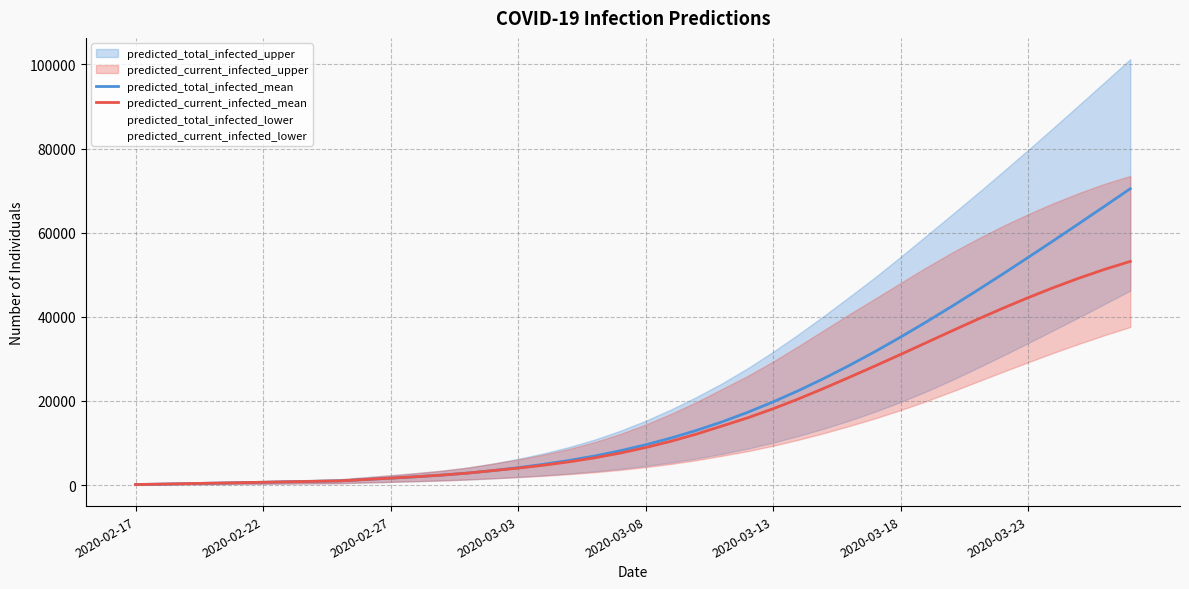

What is the sum of all predicted_current_infected_mean values?

651872